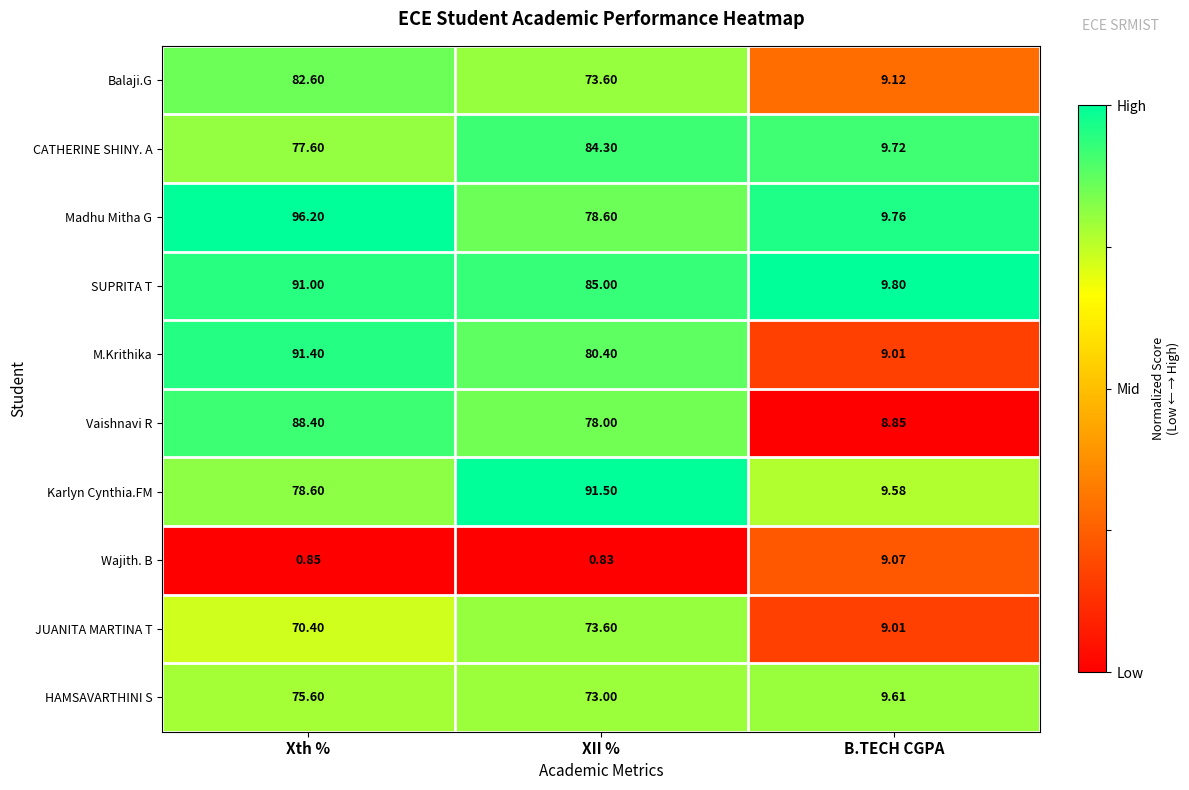

How many categories are shown in the chart?

3